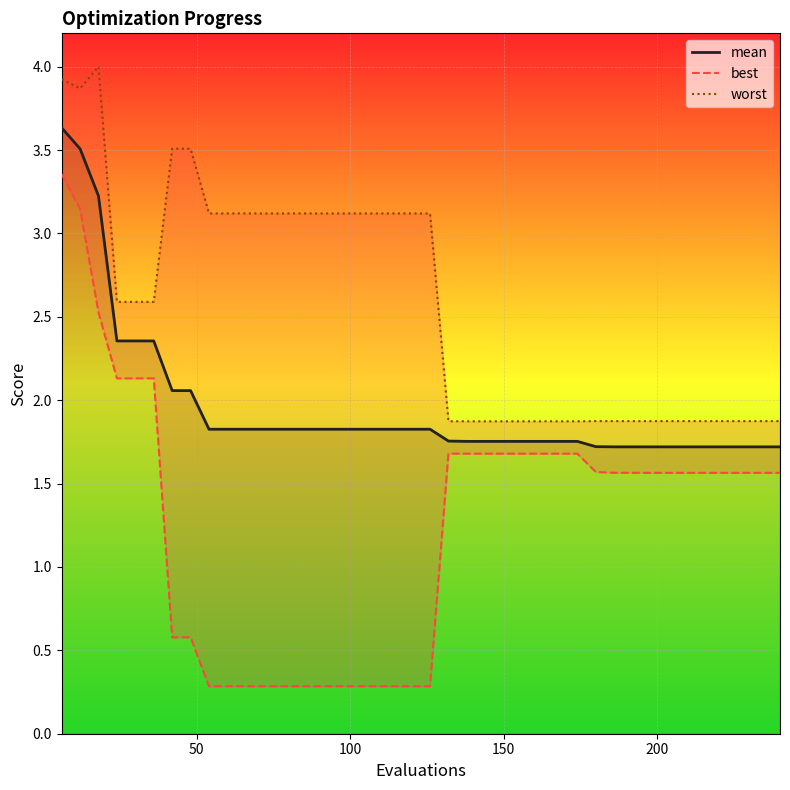

How many data points does each series have?

40